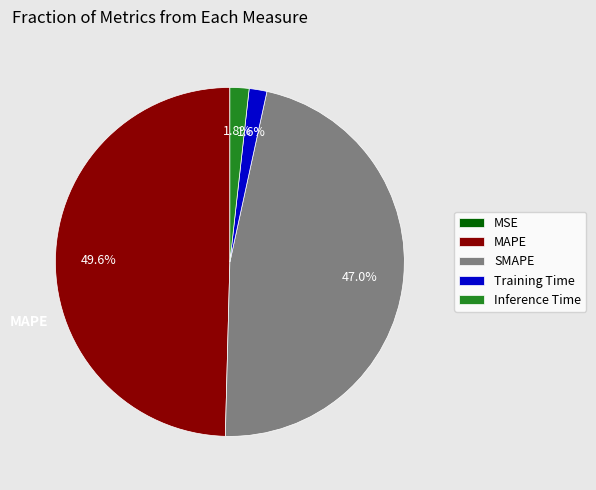

What percentage is NOT represented by Inference Time?

98.2%